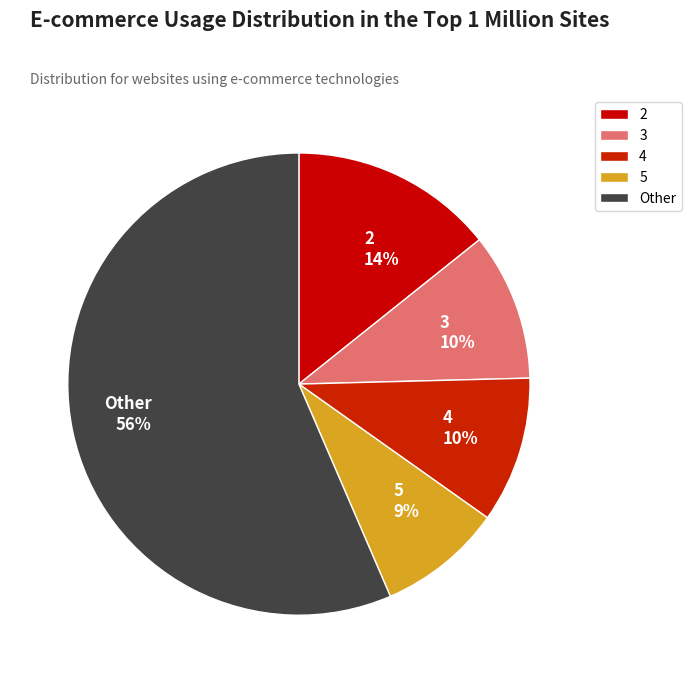

To the nearest percent, what is the average slice percentage?

20%